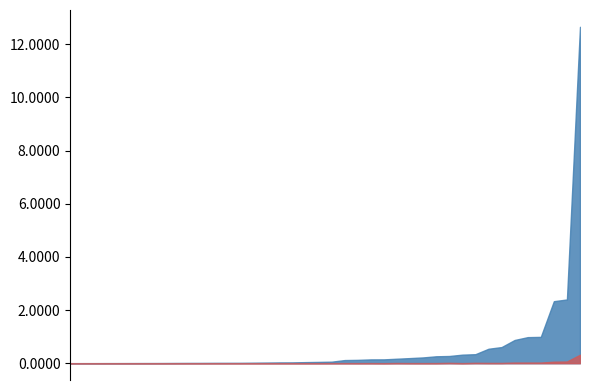

What is the label of the 36th point from the left?

Chile